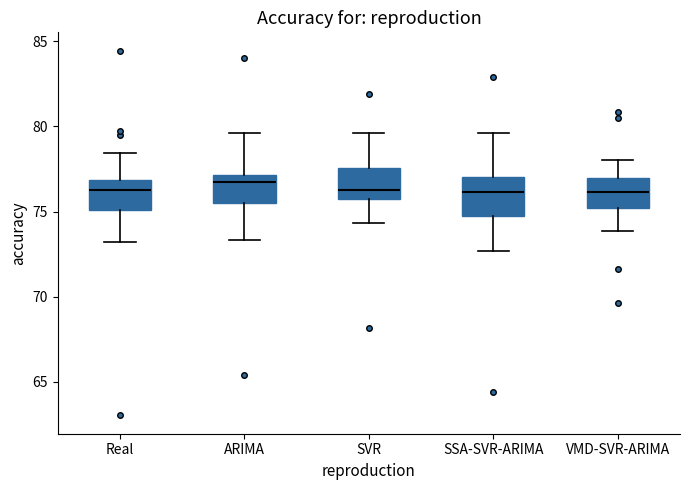

Reading left to right, read every box against the y-axis: the position of its median line, the range the box covers, and the ends of its whiskers. The values are not printed on the chart, so give them approximately, as read against the axis.

Real: median 76.5, box 75.0 to 77.0, whiskers 73.0 to 78.5
ARIMA: median 77.0 (just below the box's upper edge), box 75.5 to 77.0, whiskers 73.5 to 79.5
SVR: median 76.5, box 75.5 to 77.5, whiskers 74.5 to 79.5
SSA-SVR-ARIMA: median 76.0, box 75.0 to 77.0, whiskers 72.5 to 79.5
VMD-SVR-ARIMA: median 76.0, box 75.0 to 77.0, whiskers 74.0 to 78.0